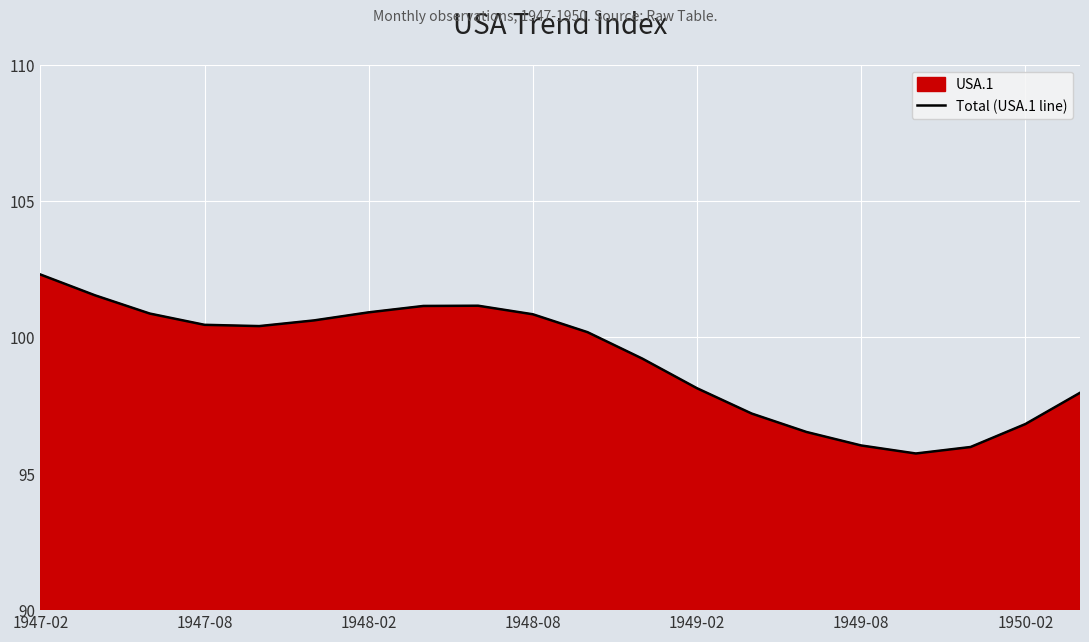

What is the sum of all values?

1984.1